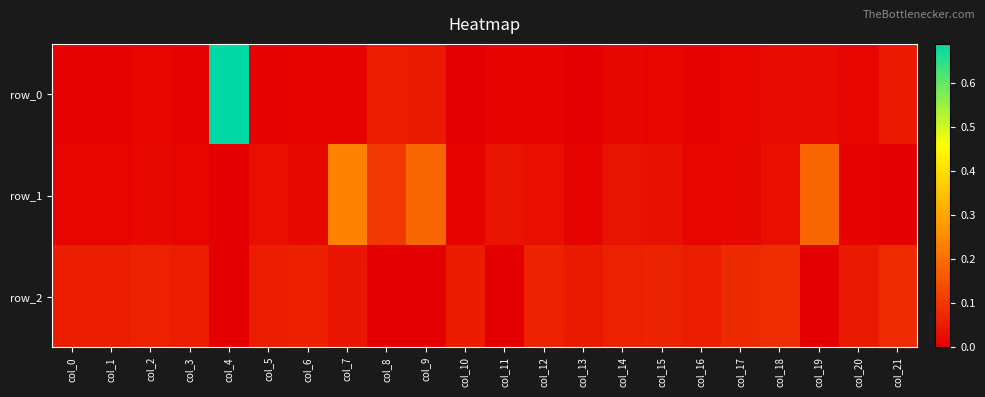

What is the maximum value for row_0?

0.7